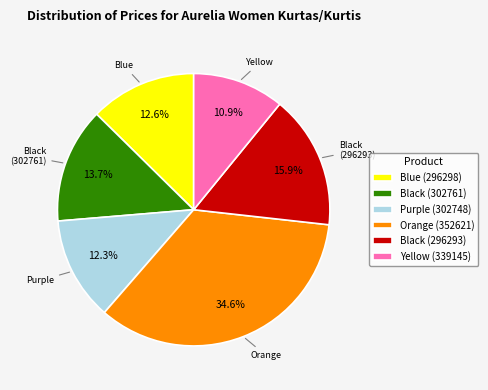

How many segments does this pie chart have?

6